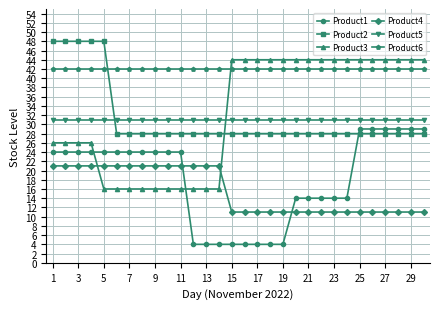

What is the value of the Product5 point at the 15th from the left?

31